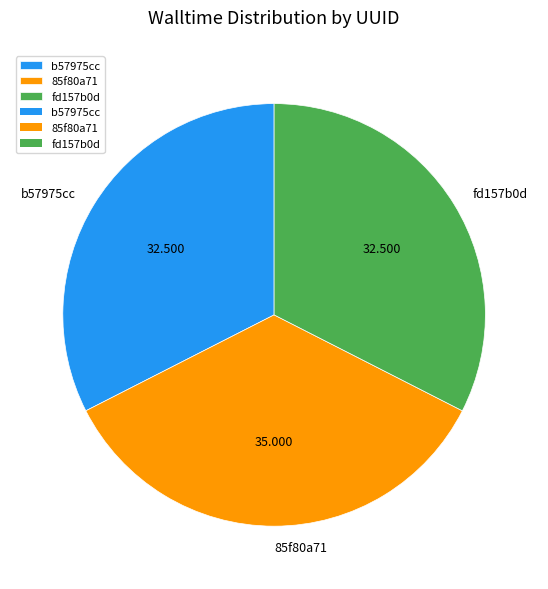

Does 85f80a71 represent more than half of the total?

No